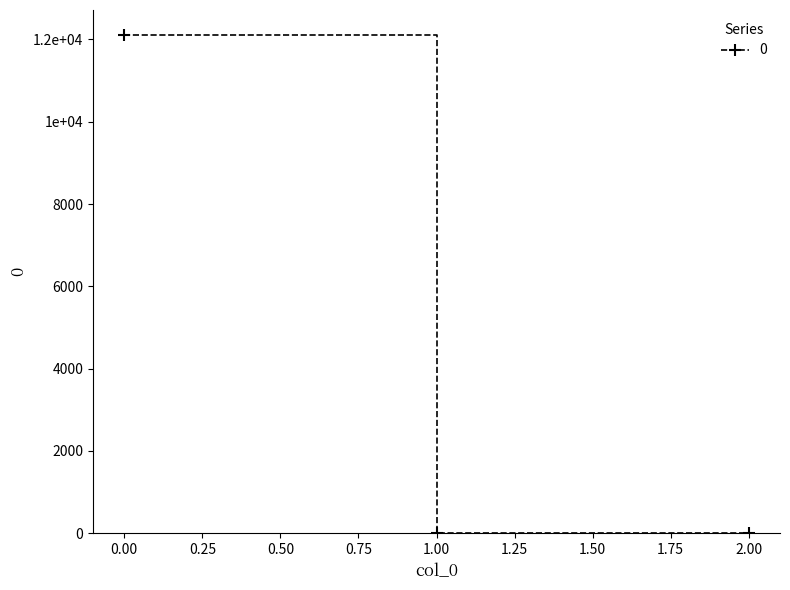

Does the chart have visible grid lines?

No